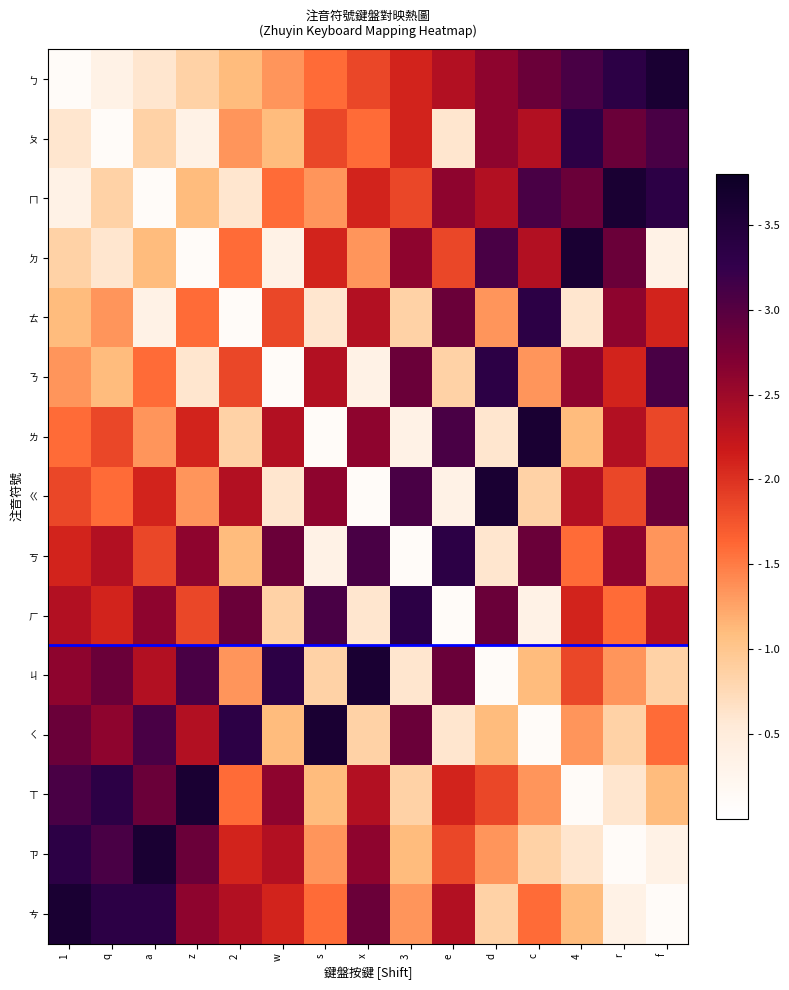

At which category is the sum across all series the highest?

r